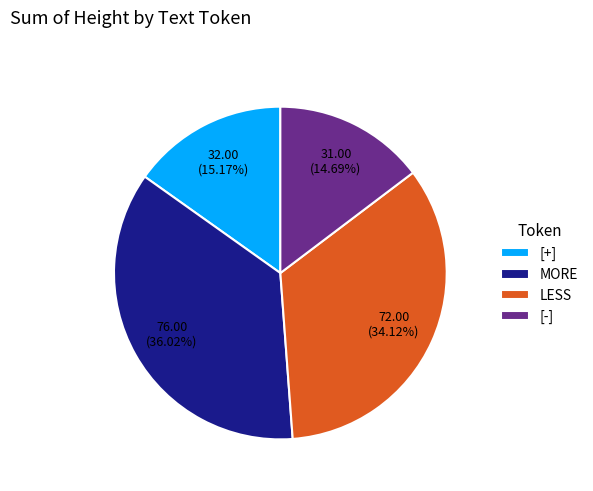

What percentage is the LESS slice, to the nearest percent?

34%